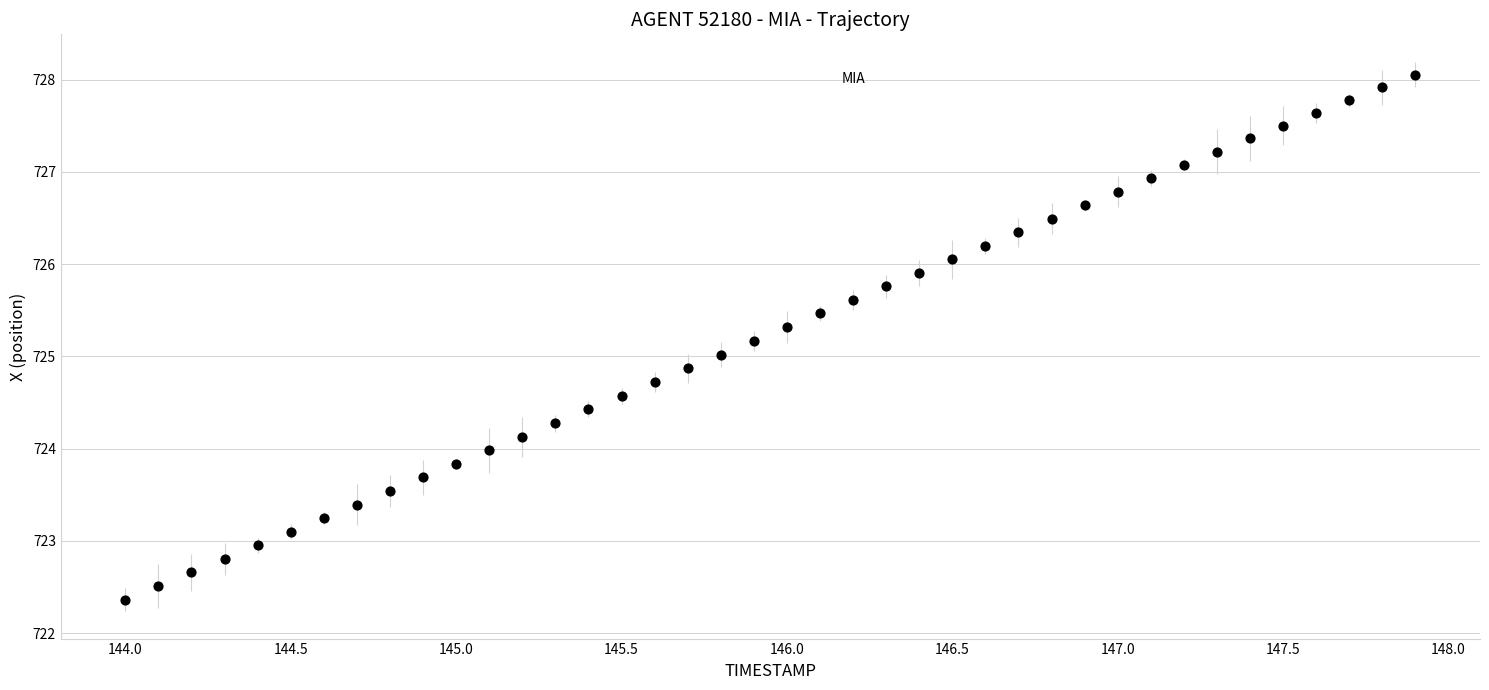

What is the range of Y values (max minus min)?

5.7